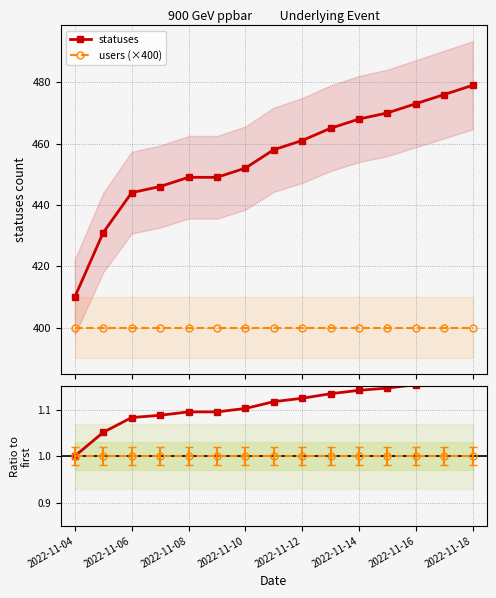

How many data points does each series have?

15